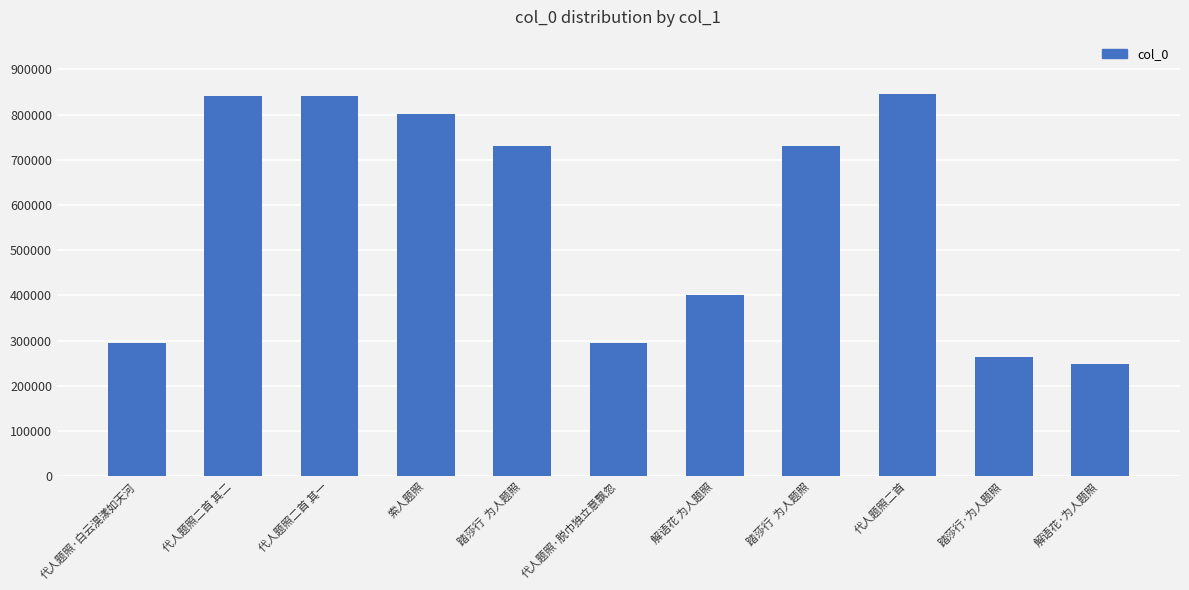

Count the number of categories in the chart.

11